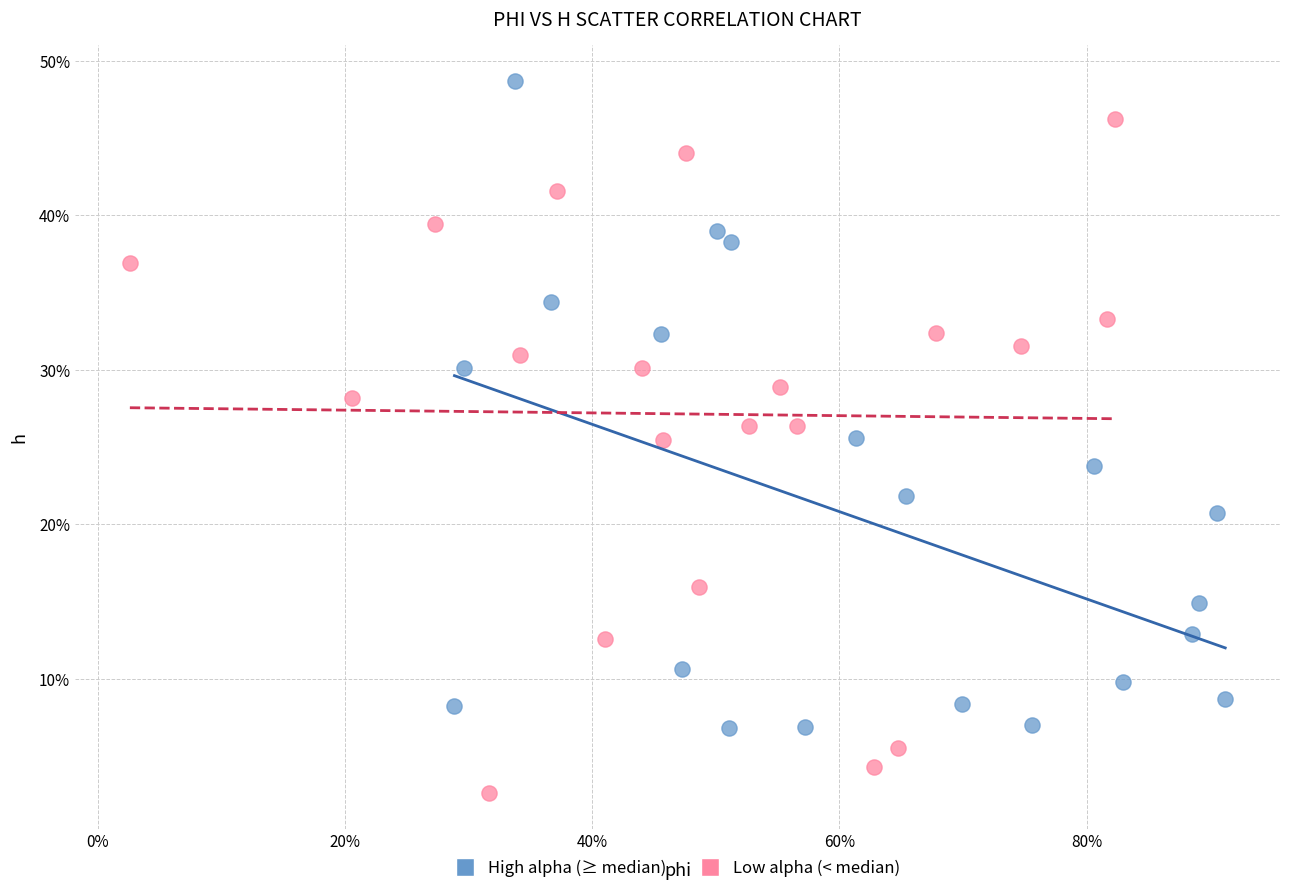

Which series reaches the minimum Y coordinate?

Low alpha (< median)